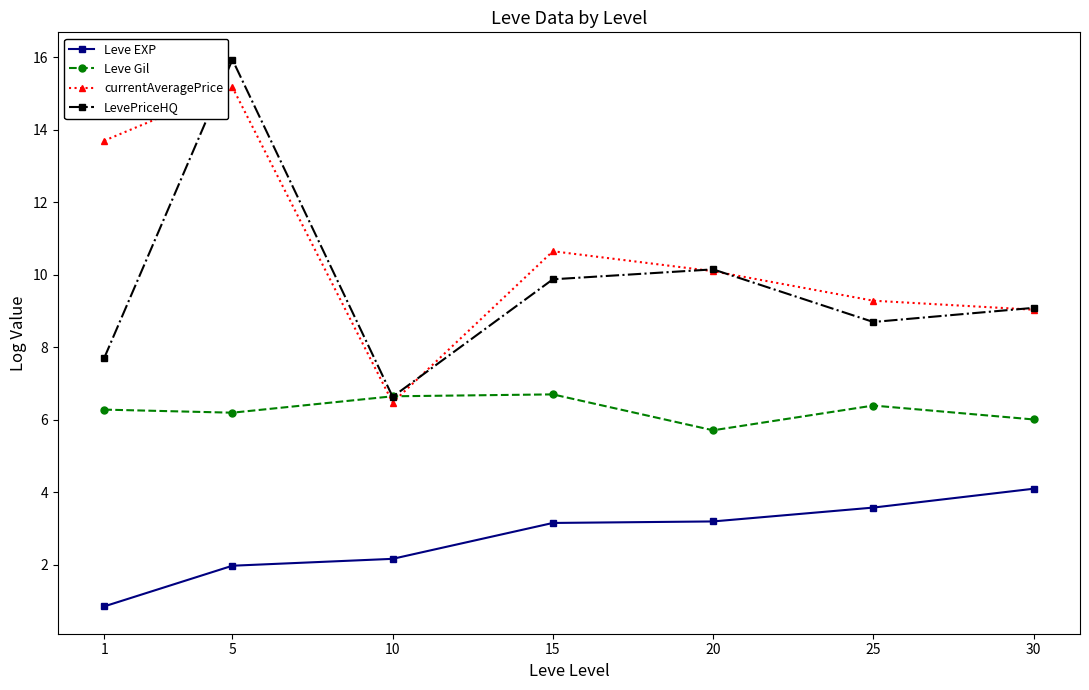

True or false: Leve EXP and currentAveragePrice cross at least once.

False